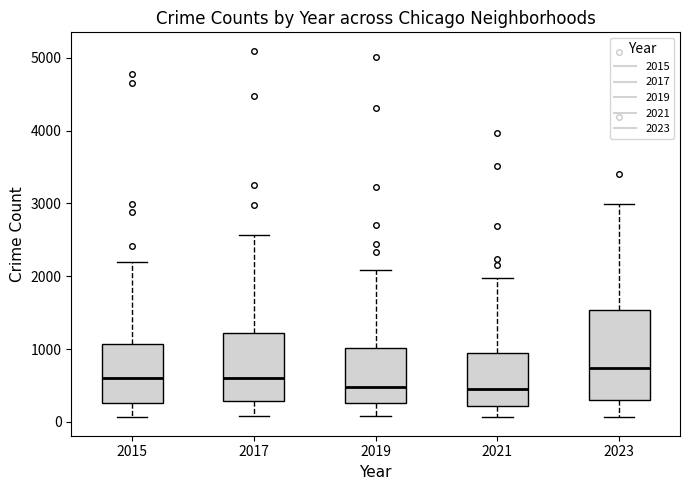

Which box is the tallest, from its lower edge to its upper edge?

2023